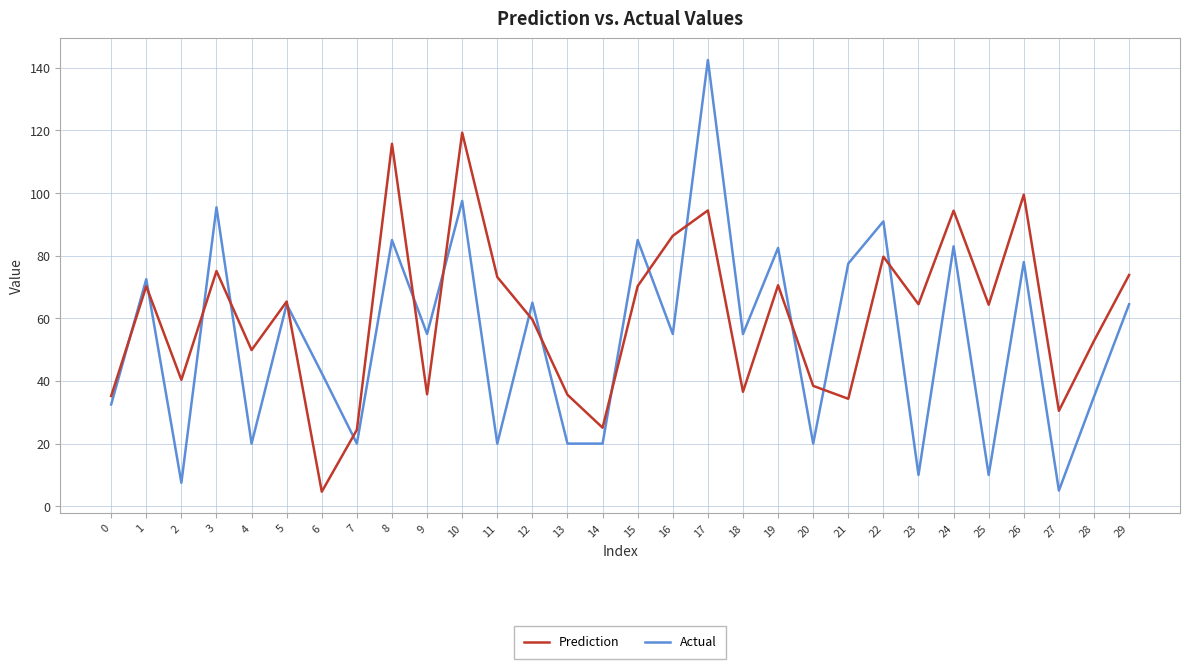

At which label is Actual closest to 73?

1